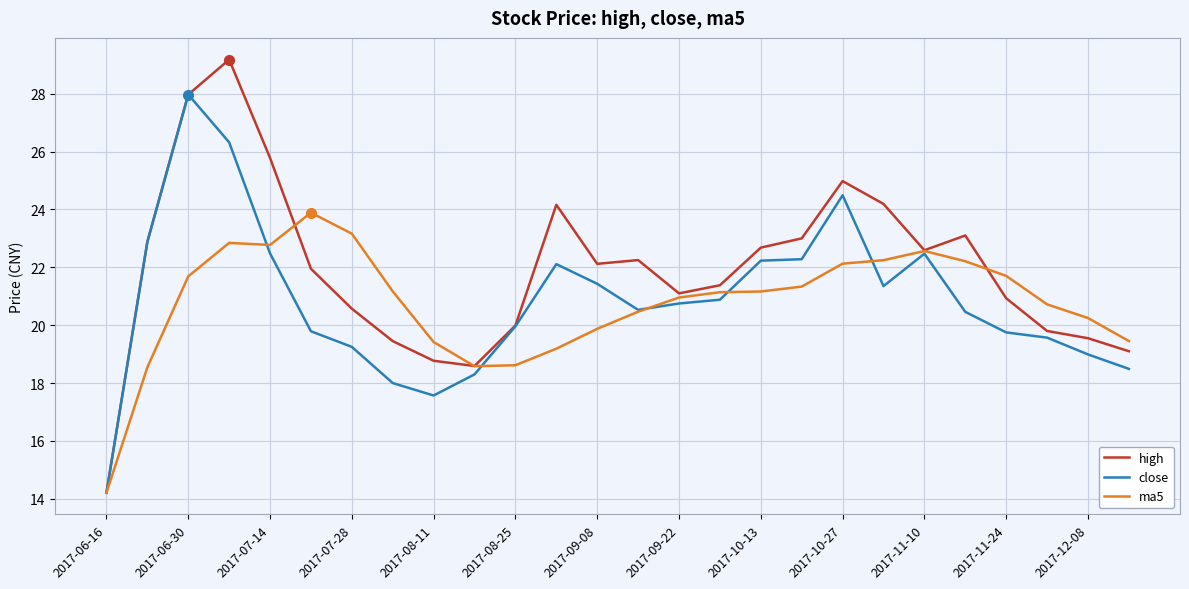

What is the maximum value for high?

29.2